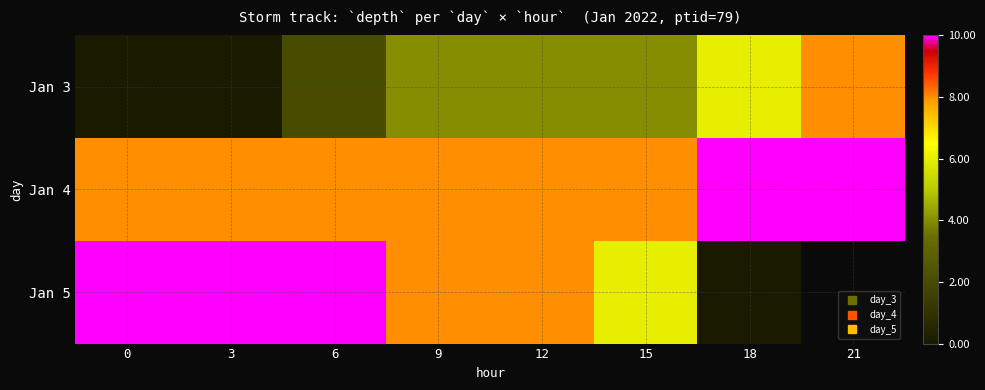

Count the number of data series in this chart.

3